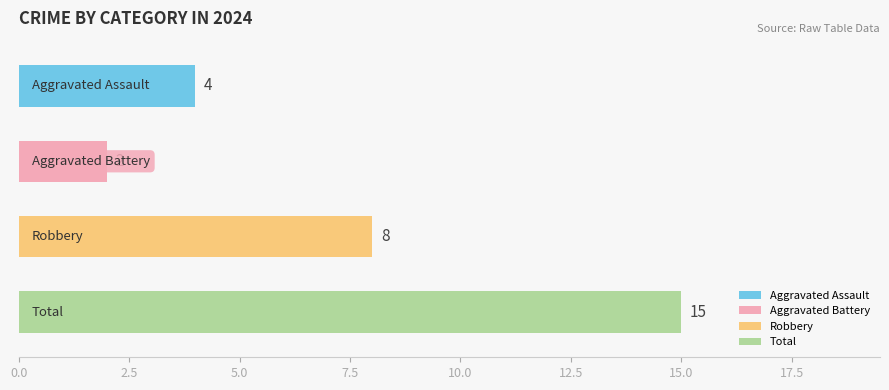

Which series changed the most between 5 and 8?

Total